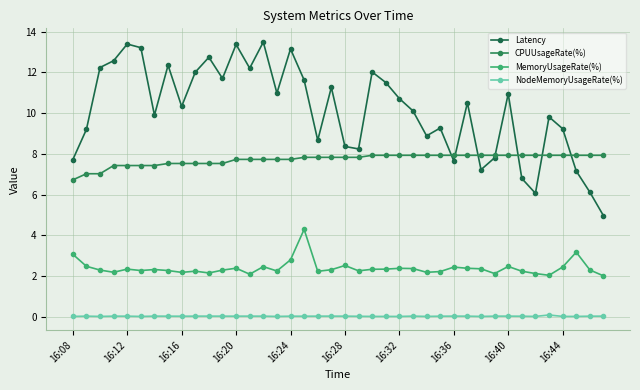

At how many categories does at least one series exceed 12?

12